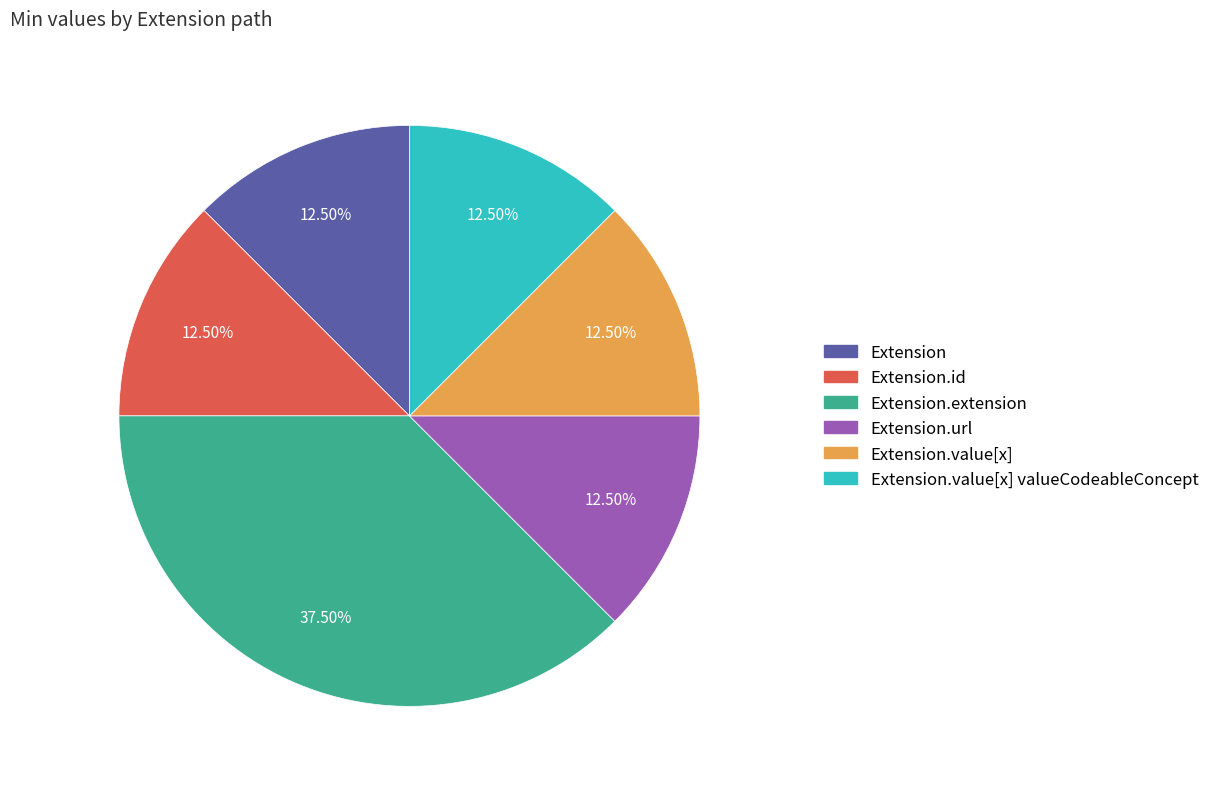

Count the number of slices in the pie.

6